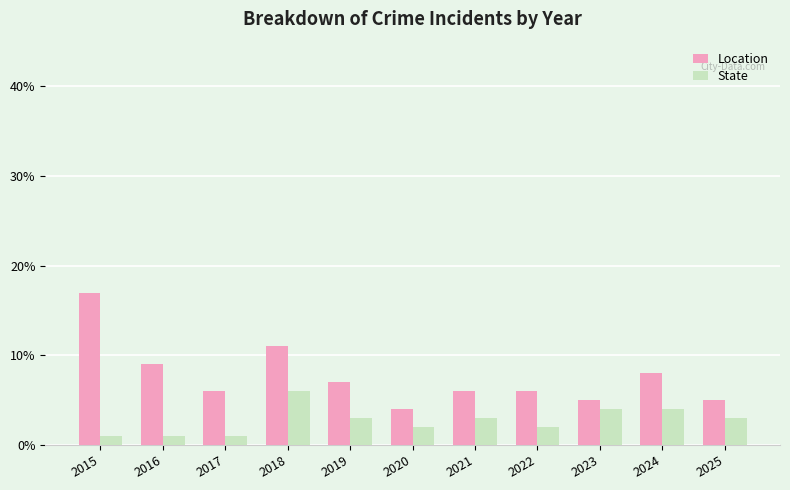

How many bars are there in each group?

2